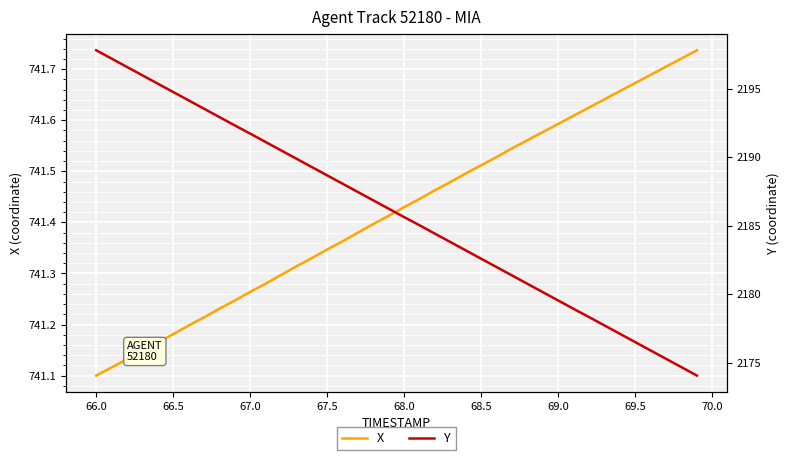

The X series shows 1026.0 at 67.5. True or false?

False